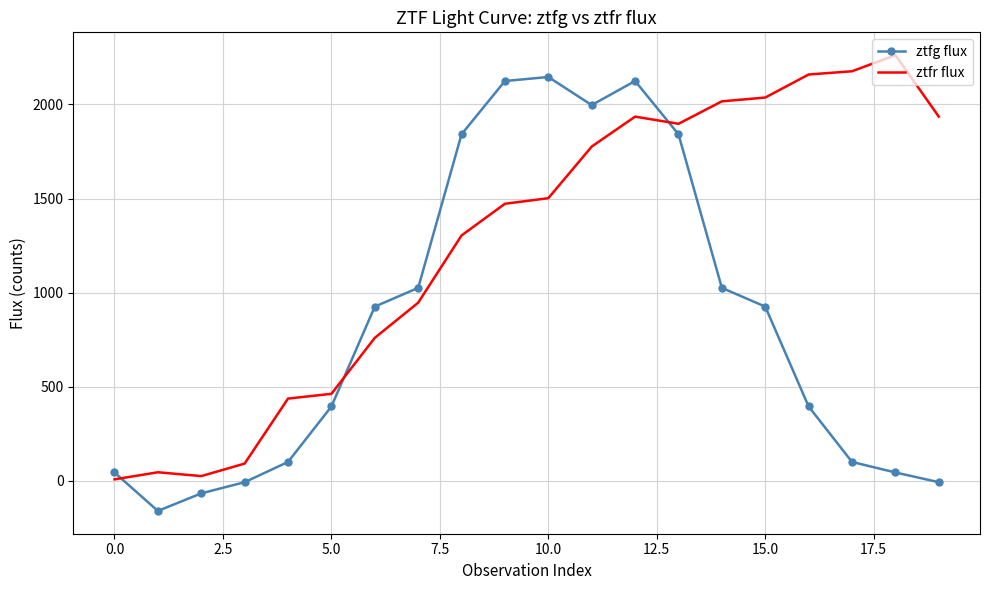

List the series in order of their overall mean, highest first.

ztfr flux, ztfg flux